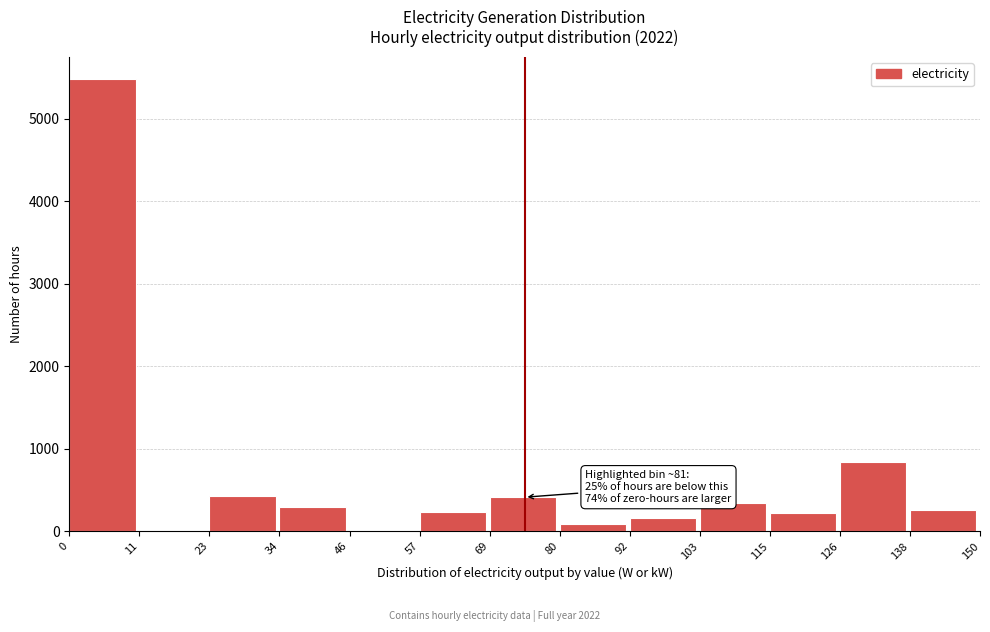

Which range on the x-axis has the tallest bar?

0 to 11